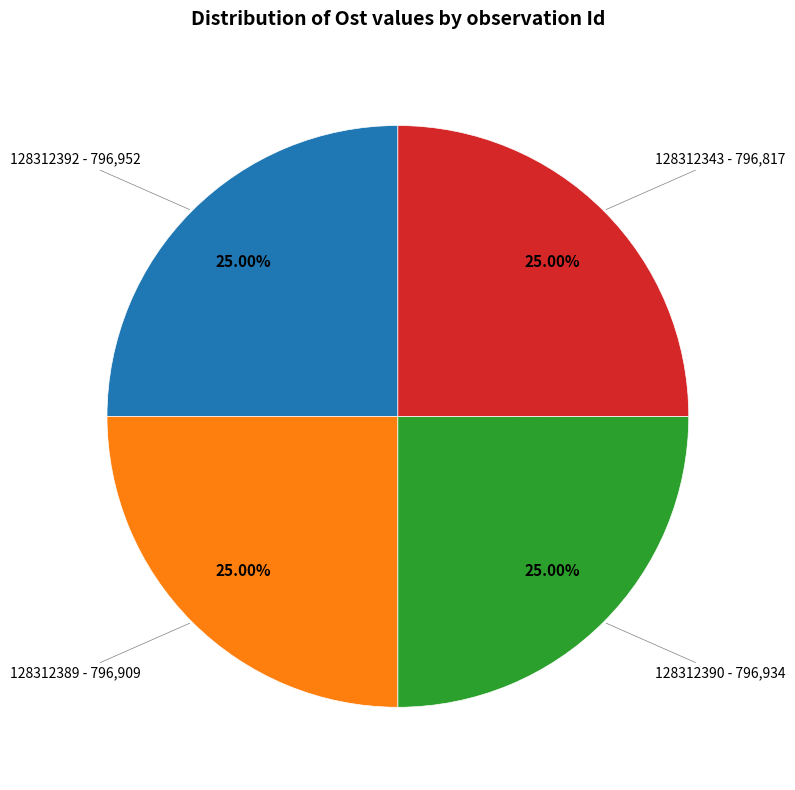

Is there a majority slice in this chart?

No